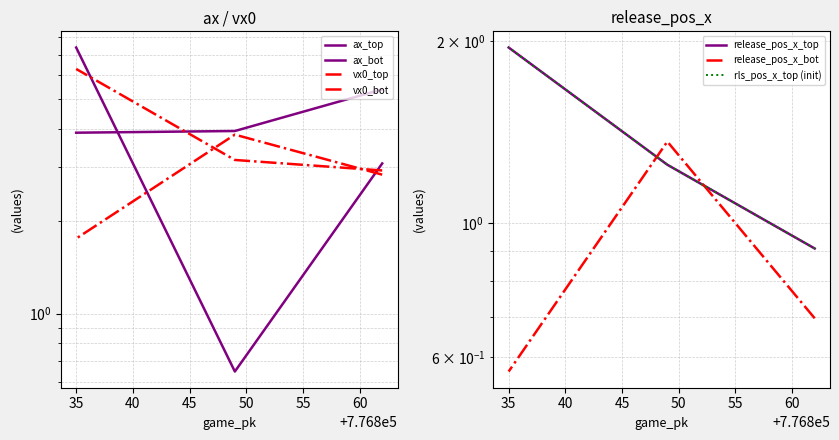

What is the total value across all series at 776862?

15.9